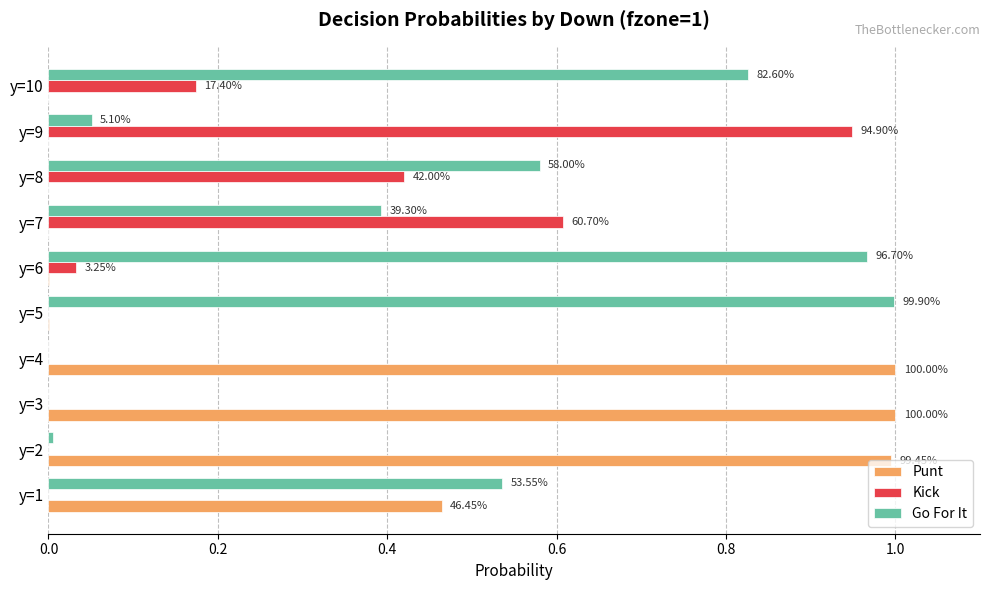

What is the difference between the second highest and second lowest values in the Go For It series?

1.0